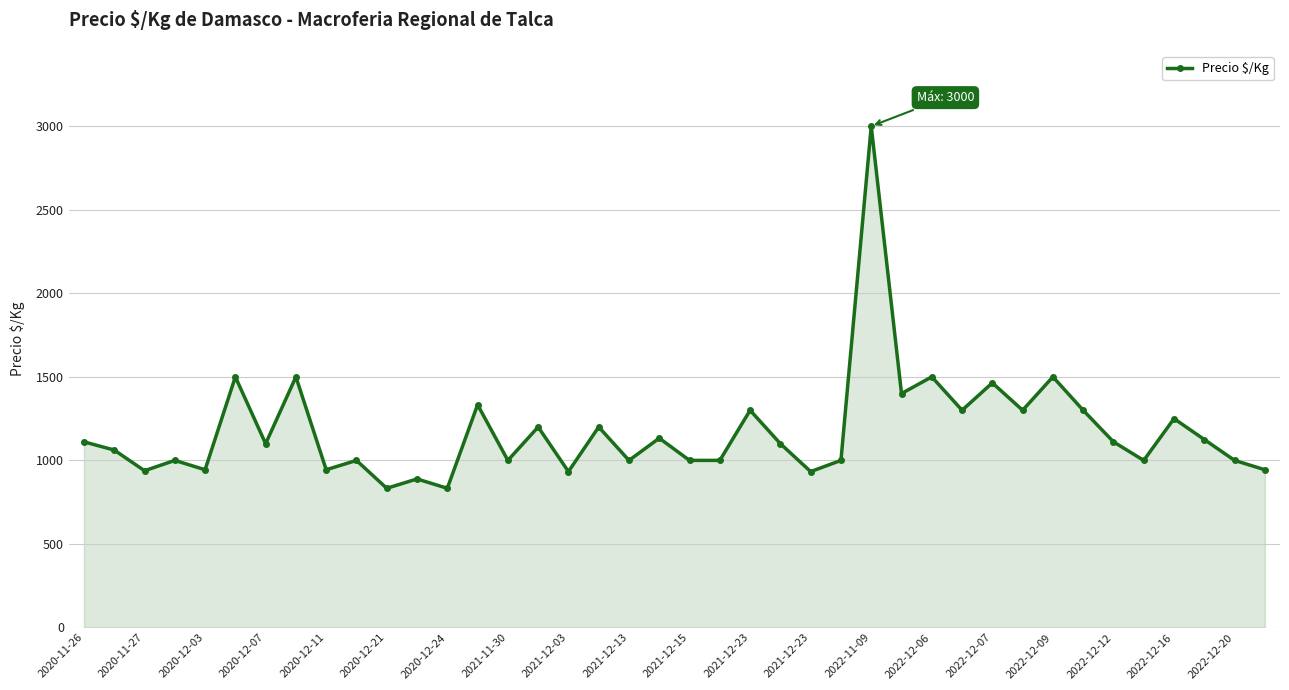

What is the smallest value displayed?

833